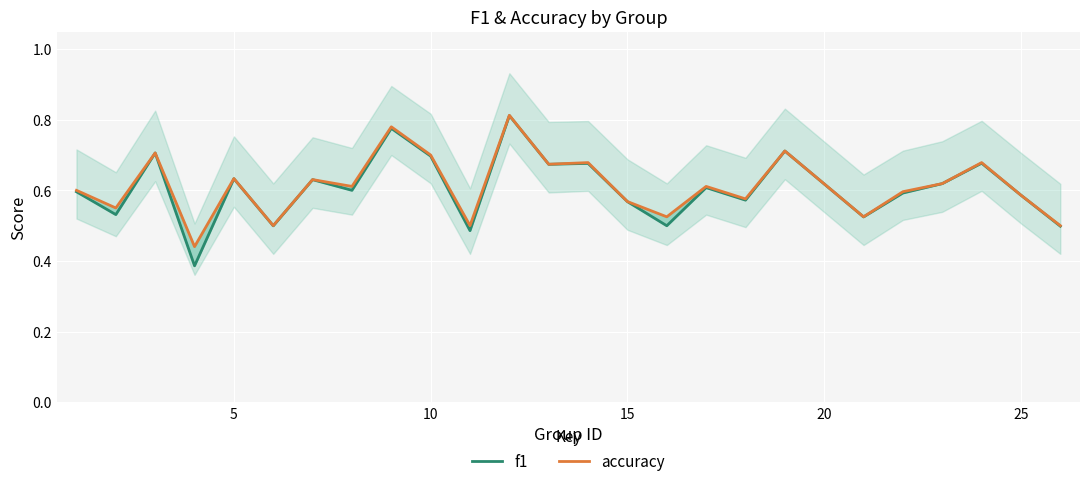

What is the average value of the f1 series?

0.6